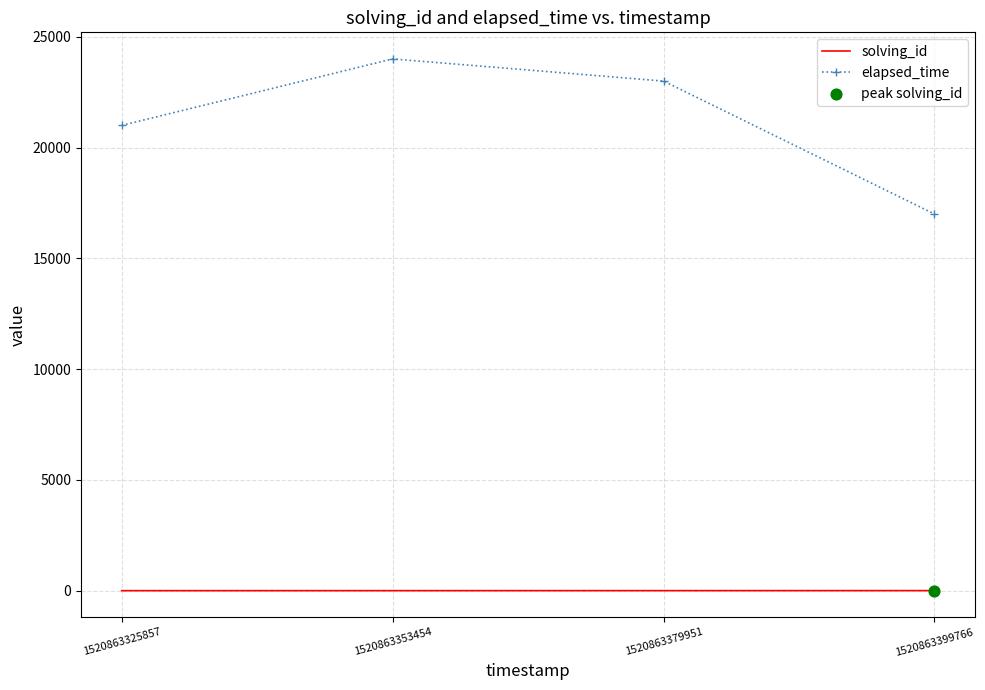

At which category is the sum across all series the highest?

1520863353454